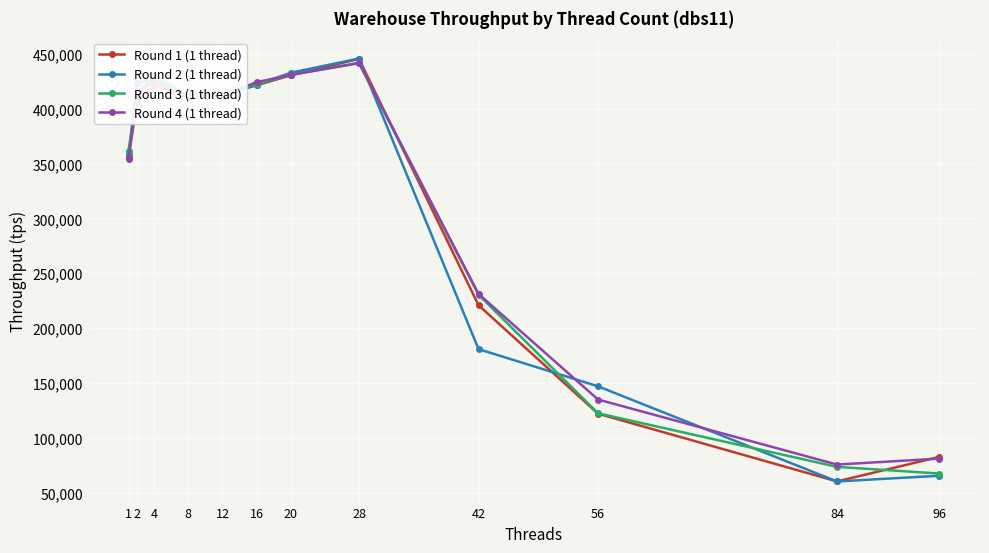

How many lines are shown in the chart?

4